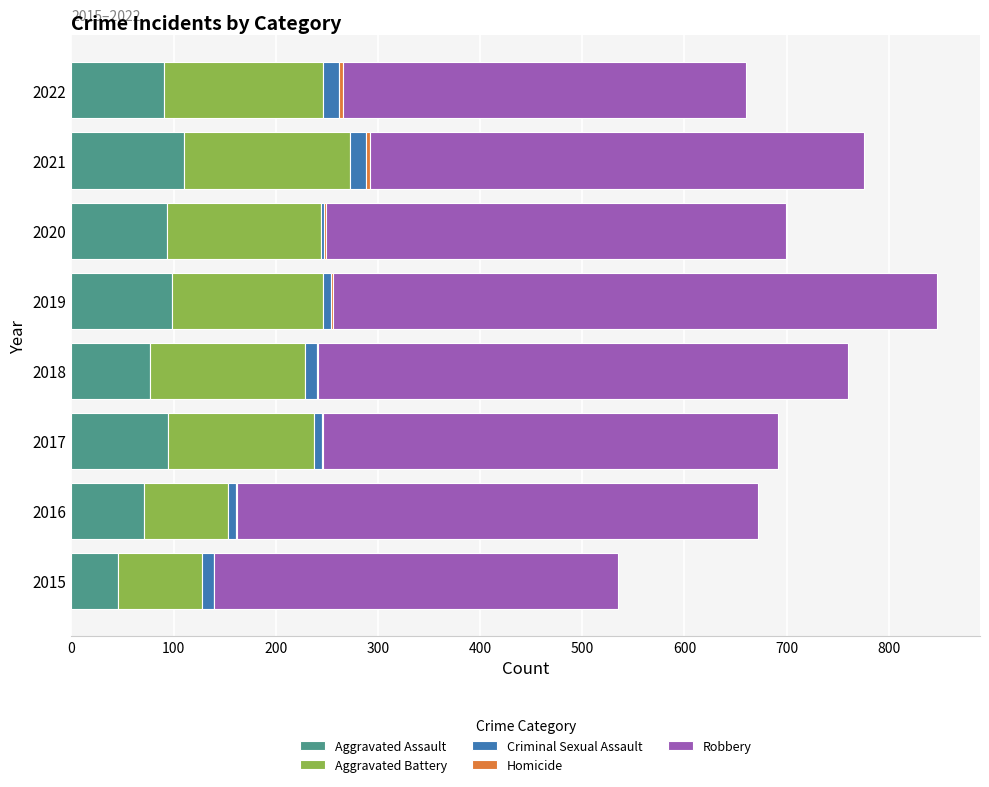

What is the highest value of the Aggravated Assault series?

110